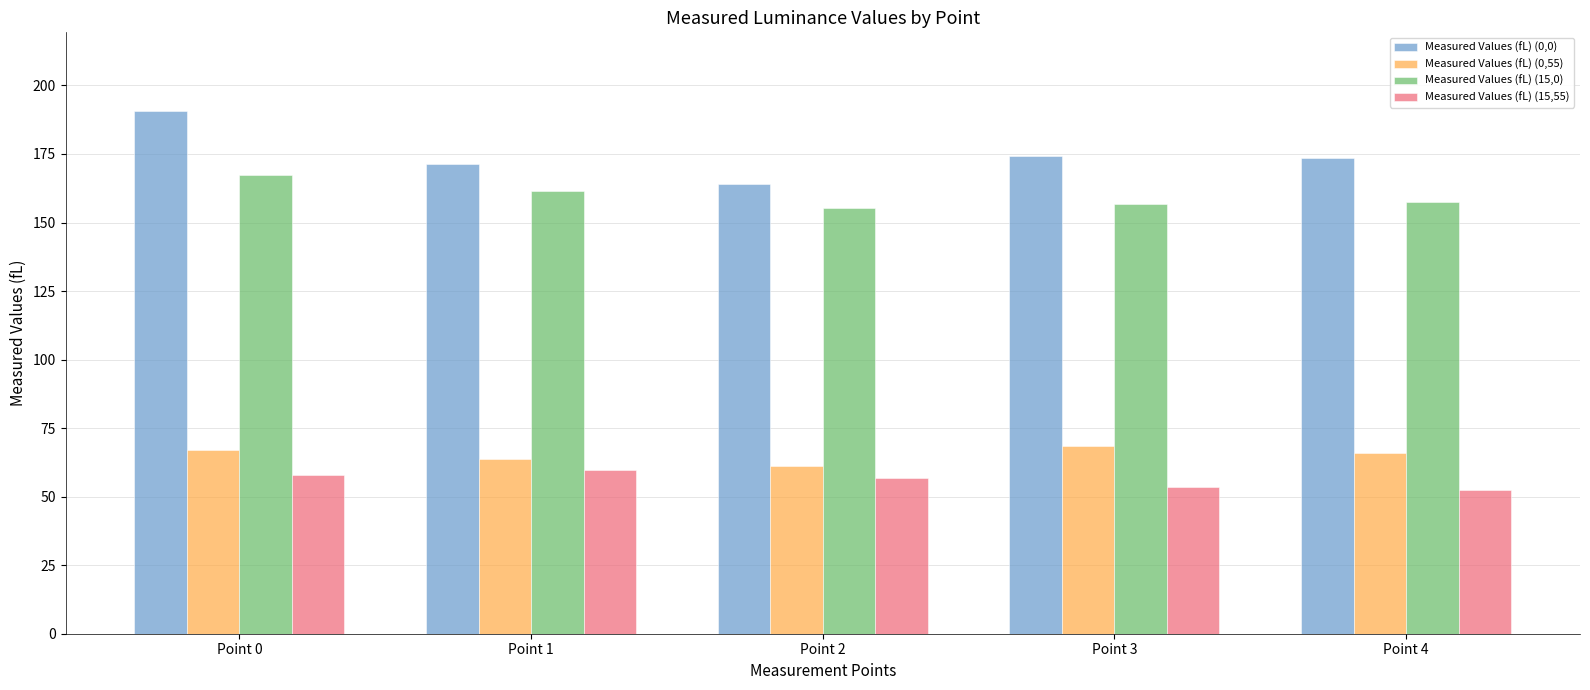

What is the spread (max minus min) of values at Point 2?

107.2